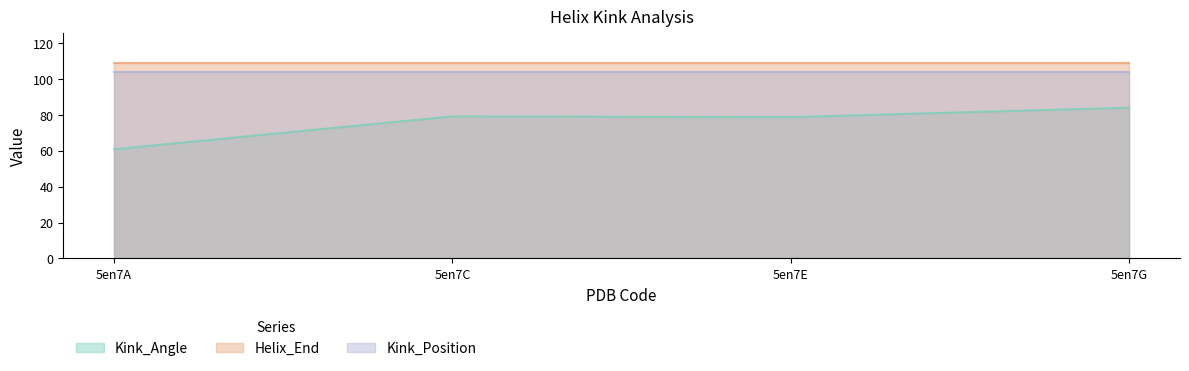

Which has a higher value, 5en7C or 5en7E?

5en7C